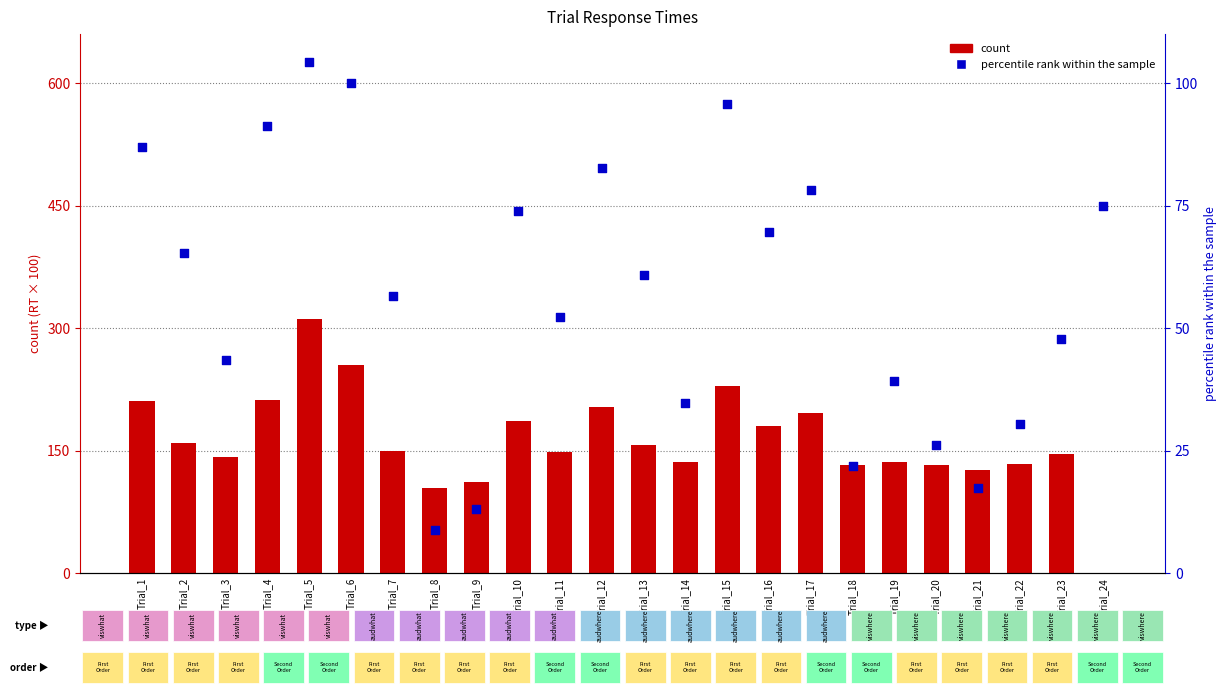

Which series has the largest total across all categories?

count